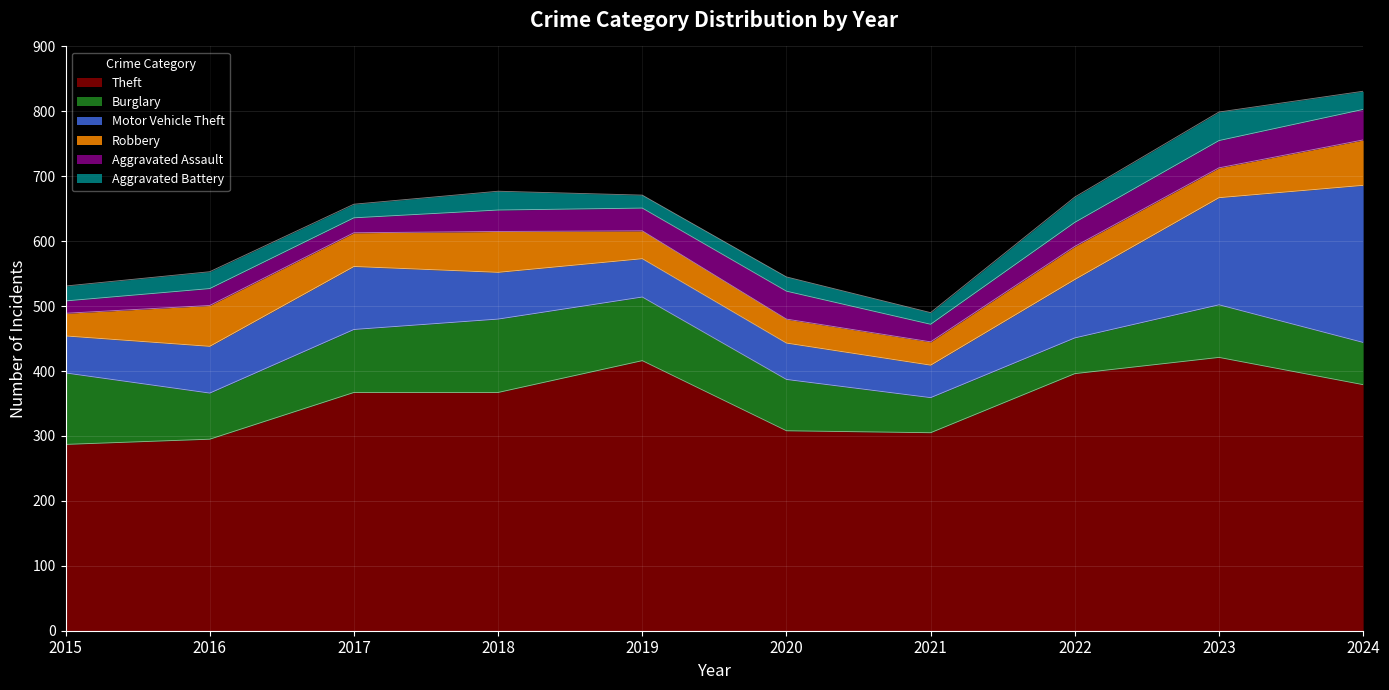

At which label is Motor Vehicle Theft closest to 146?

2023